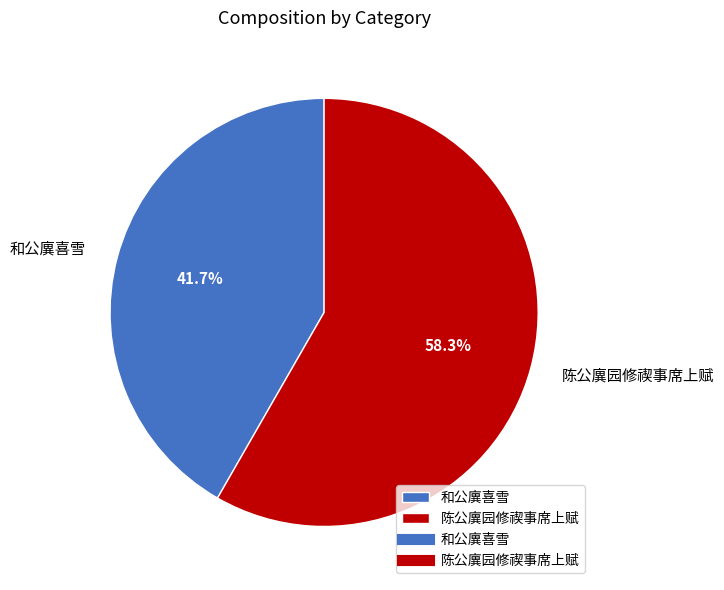

How many slices are in this pie chart?

2